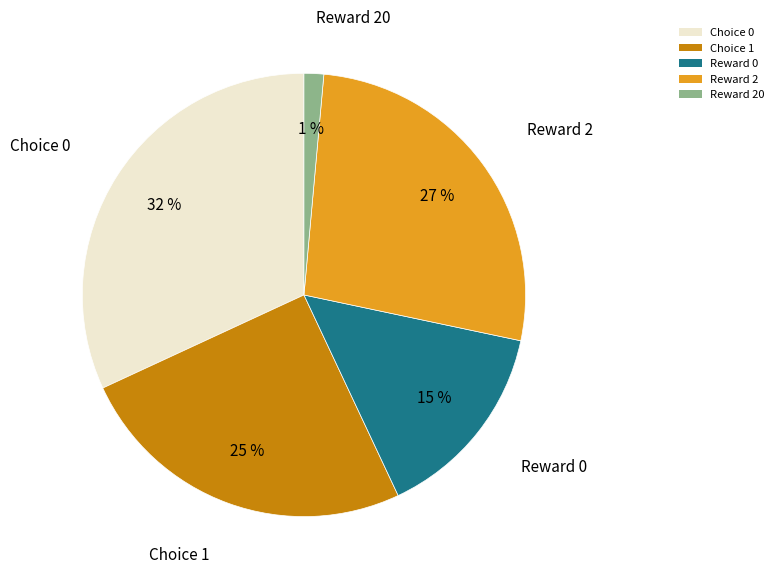

To the nearest percent, what is the combined percentage of Reward 20 and Choice 0?

33%